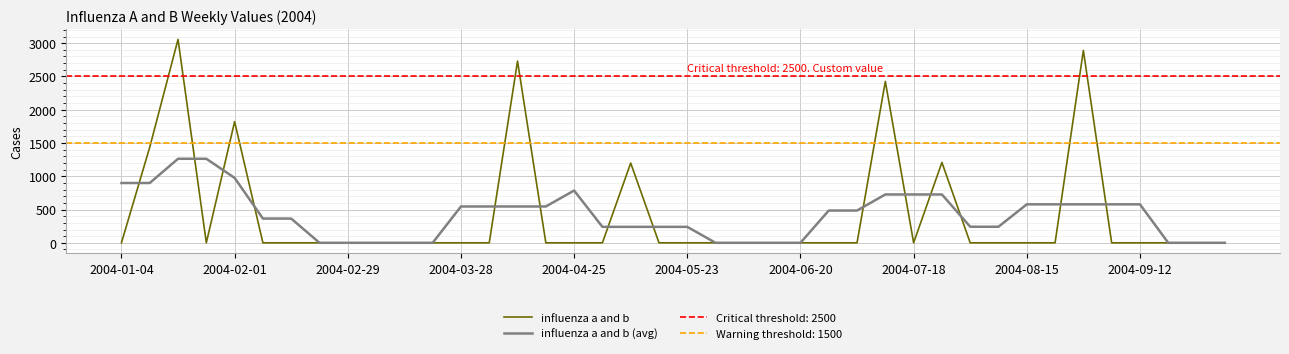

What are all the series names shown in the legend?

influenza a and b, influenza a and b (avg)